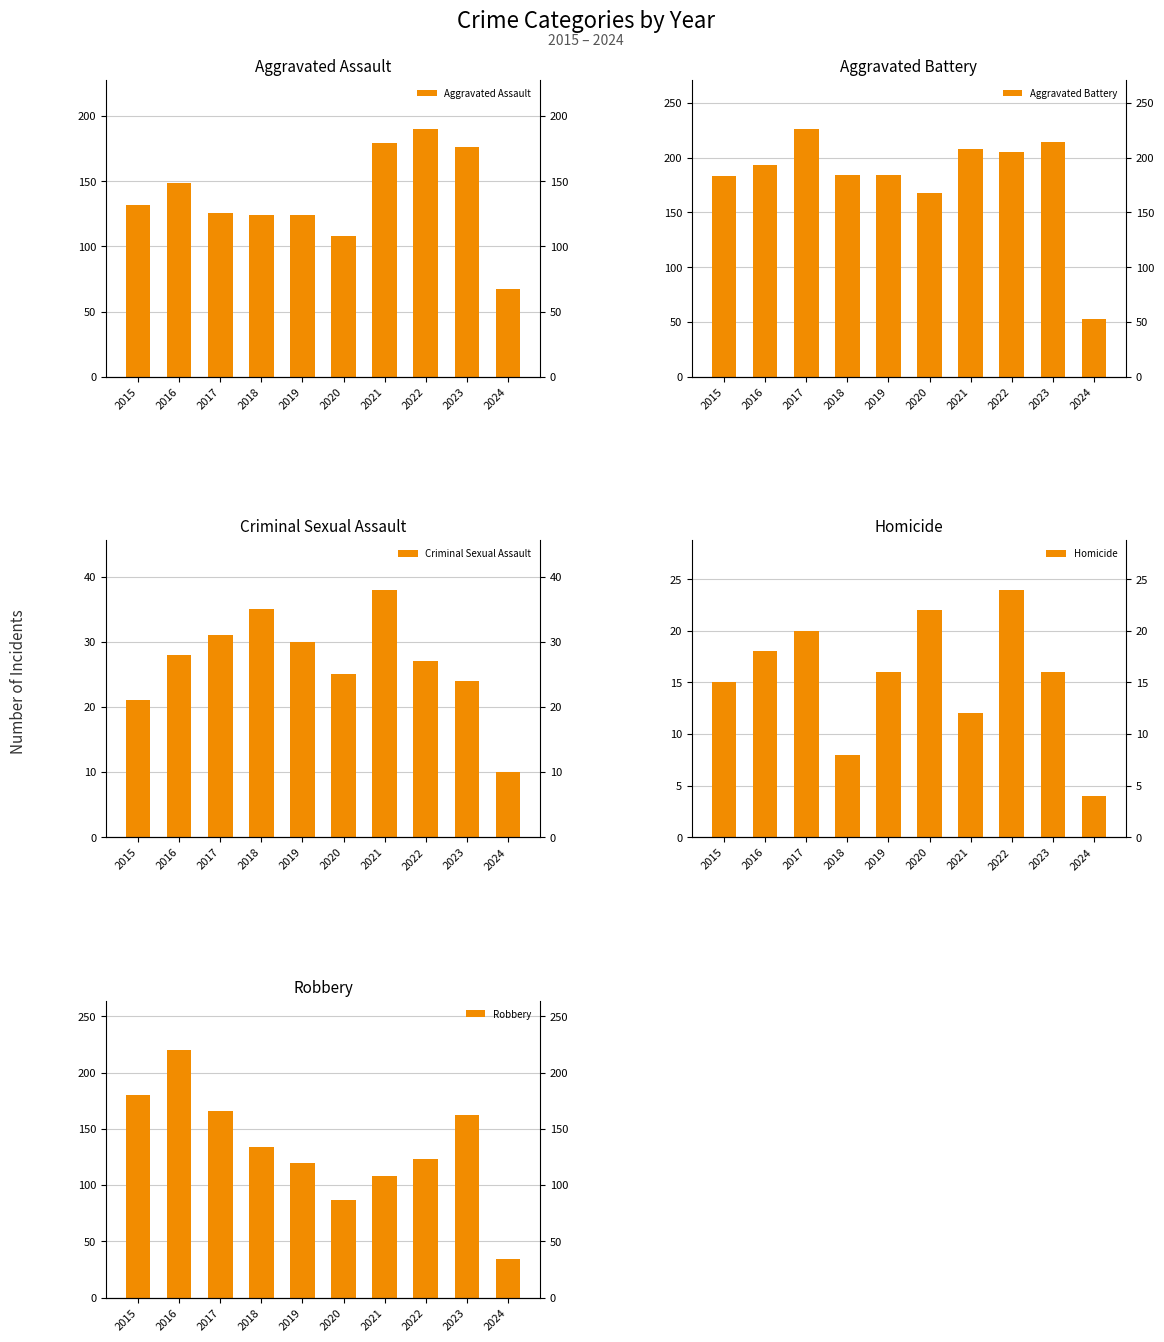

What is the value of the Homicide bar at the 4th from the left?

8